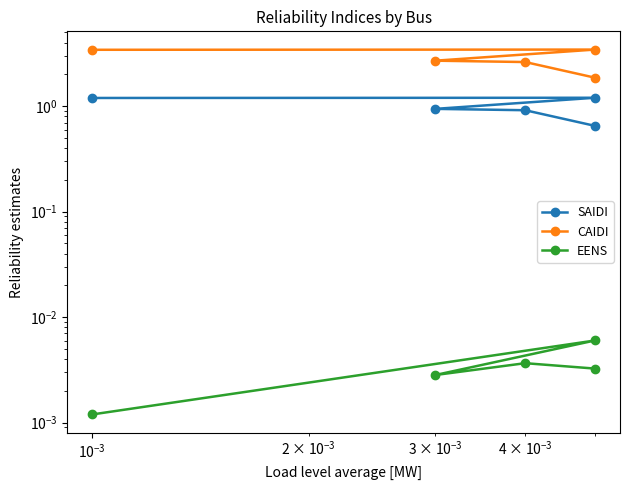

True or false: EENS and SAIDI cross at least once.

False